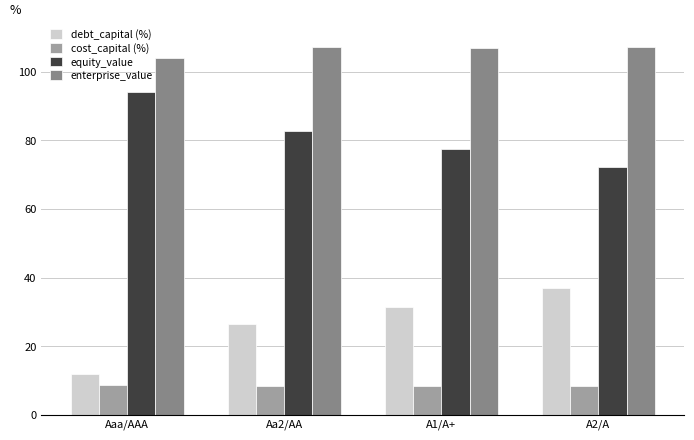

Where is debt_capital (%) nearest to the value 24?

Aa2/AA